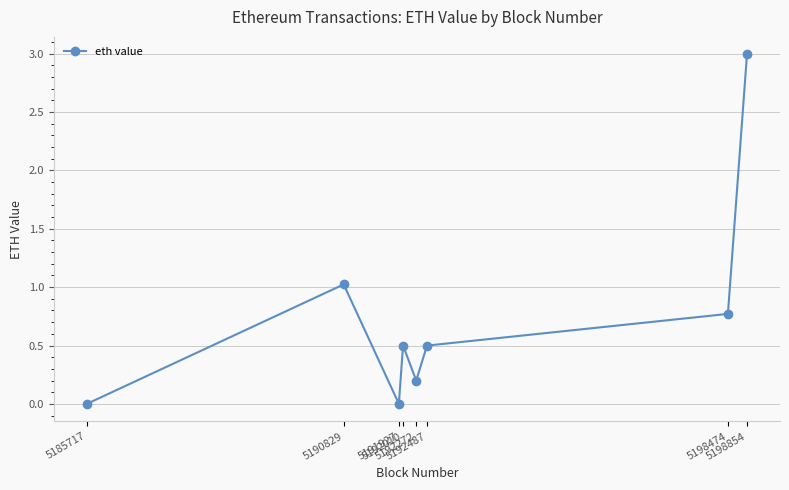

The chart shows a value of 1.0 at 5190829. True or false?

True